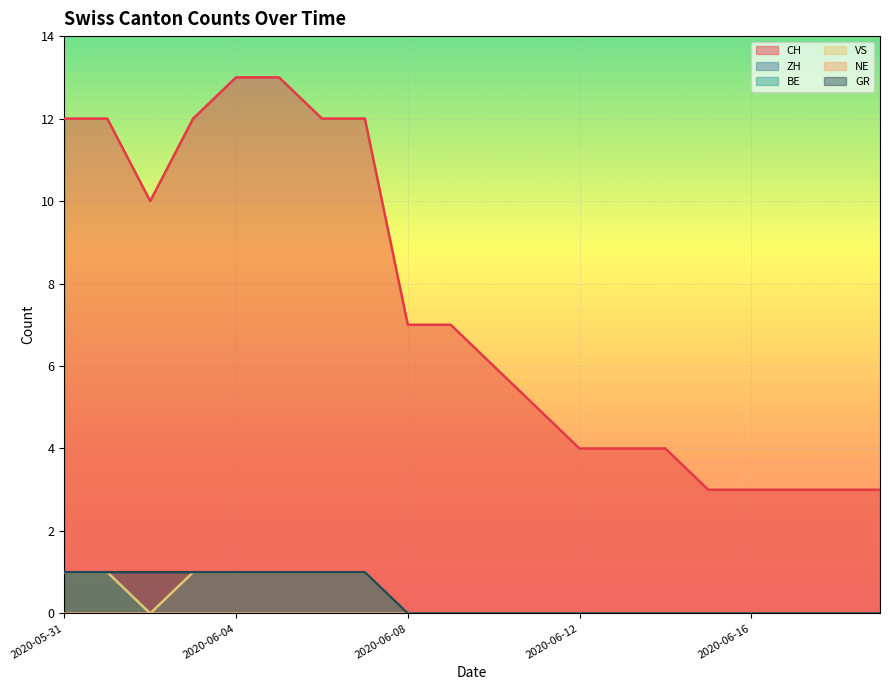

Count the GR values in the range 0 to 1.

20